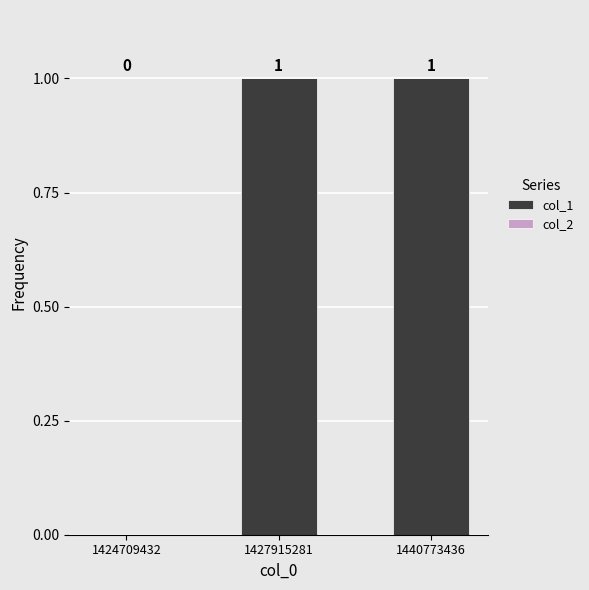

Between 1424709432 and 1440773436, which is larger?

1440773436